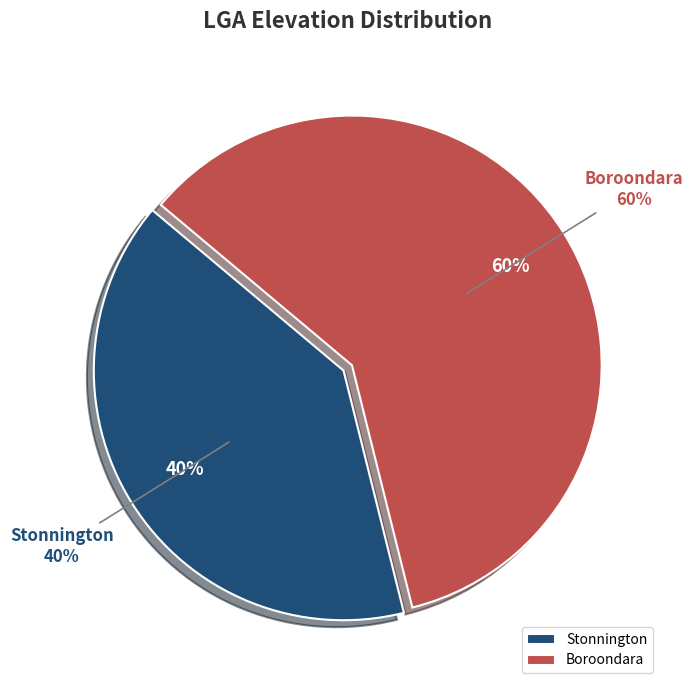

Combined, do Stonnington and Boroondara account for over 50%?

Yes